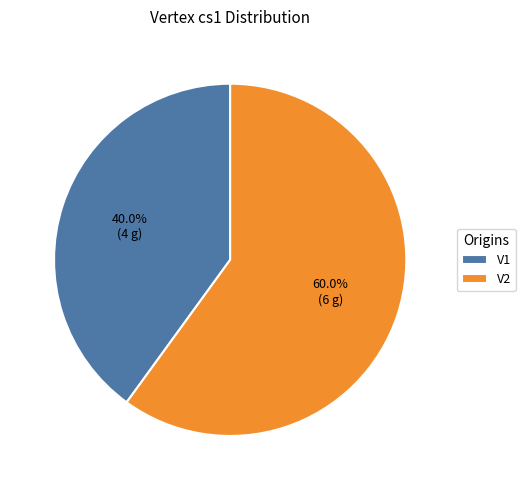

Which category has the smallest portion of the pie?

V1